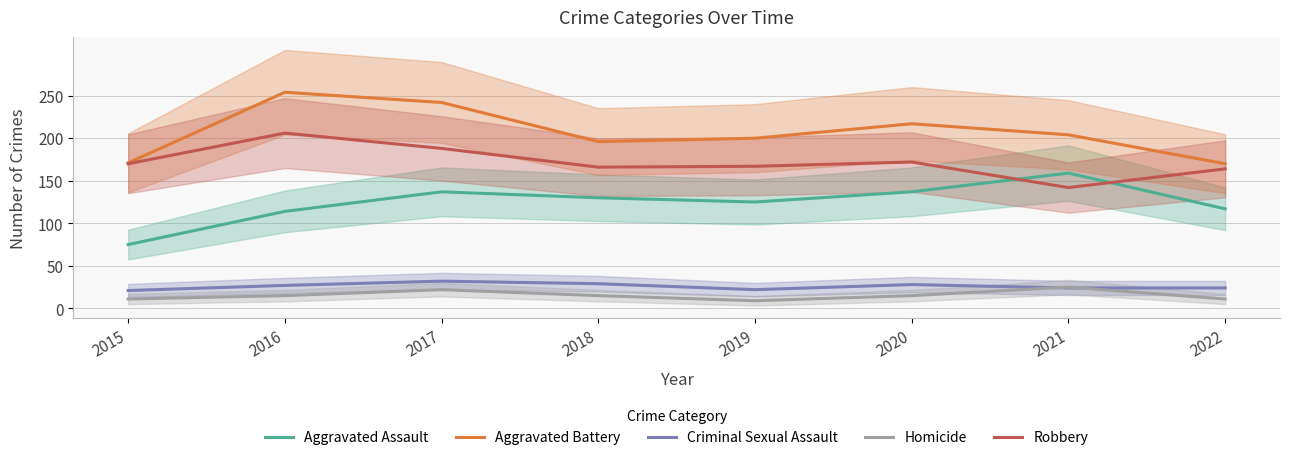

Which series has the widest spread of values?

Aggravated Assault